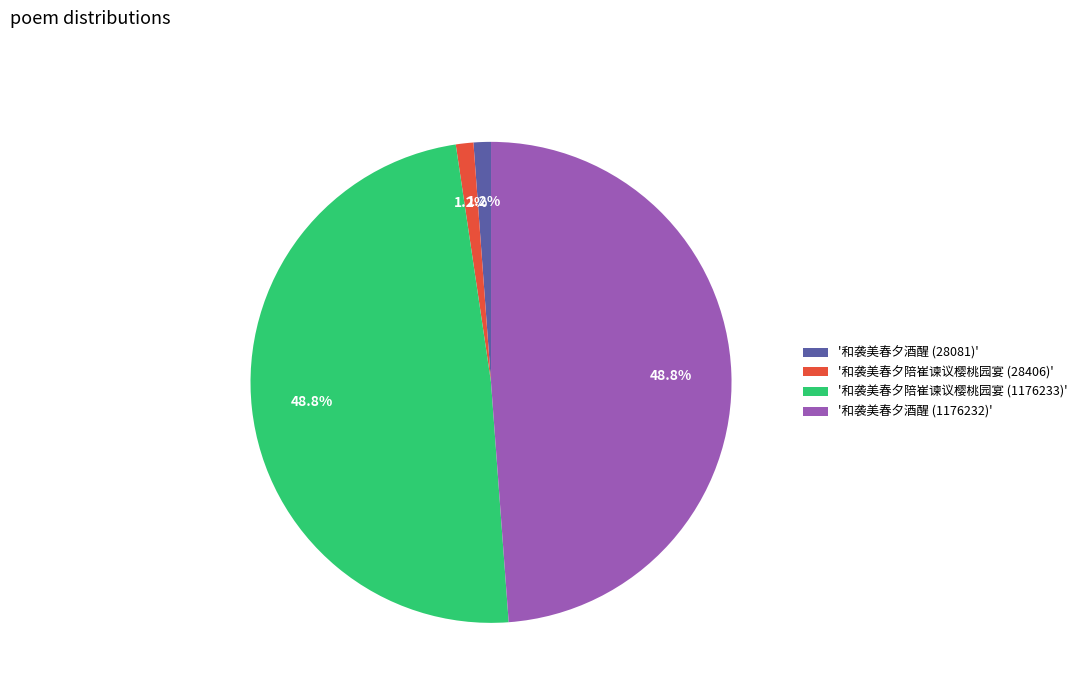

To the nearest percent, what is the difference between the largest and smallest slice percentages?

48%